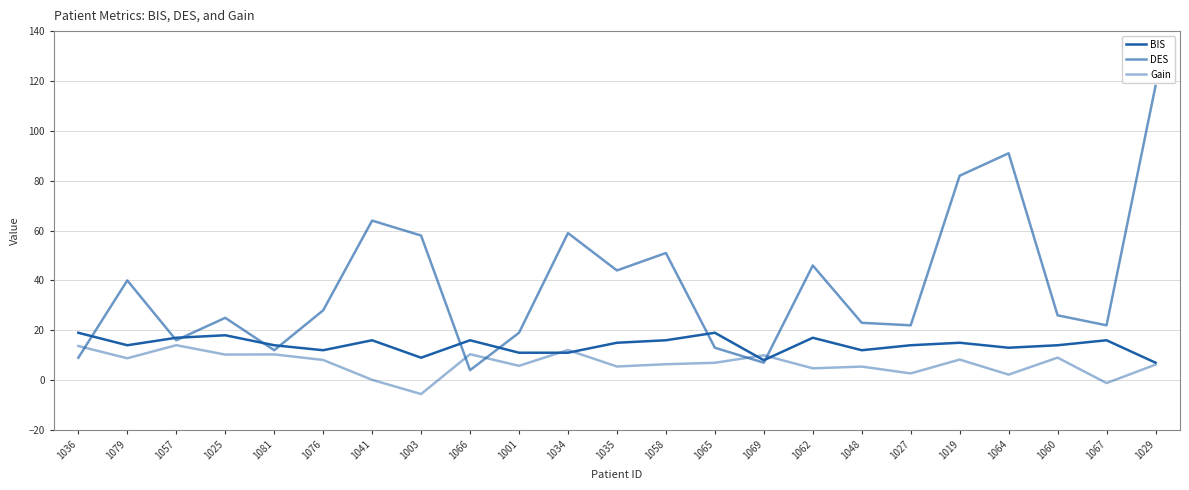

What is the label of the 6th point from the left?

1076